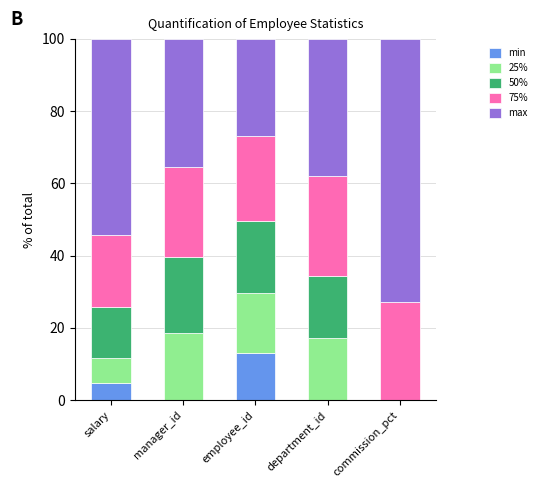

What is the total value across all series at commission_pct?

100.0